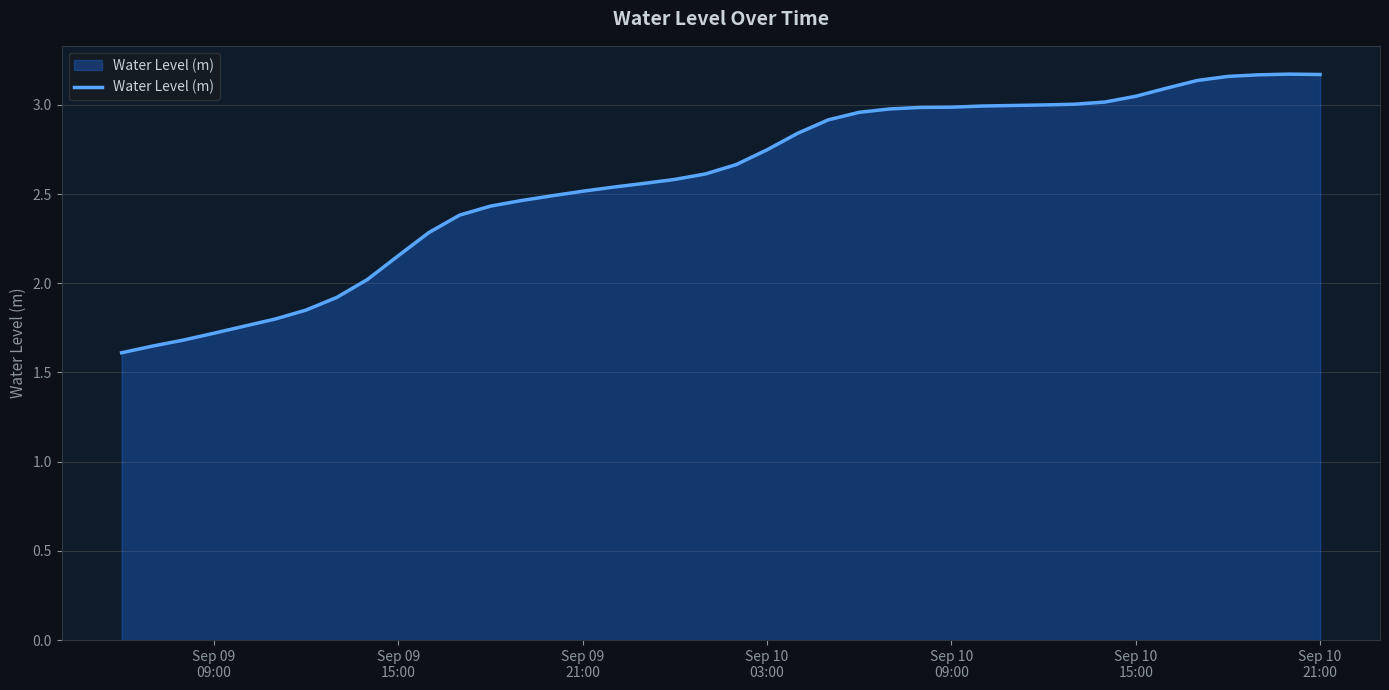

Reading right to left, extract all data points from this chart.

3.2	3.2	3.2	3.2	3.1	3.1	3.0	3.0	3.0	3.0	3.0	3.0	3.0	3.0	3.0	3.0	2.9	2.8	2.7	2.7	2.6	2.6	2.6	2.5	2.5	2.5	2.5	2.4	2.4	2.3	2.2	2.0	1.9	1.8	1.8	1.8	1.7	1.7	1.6	1.6